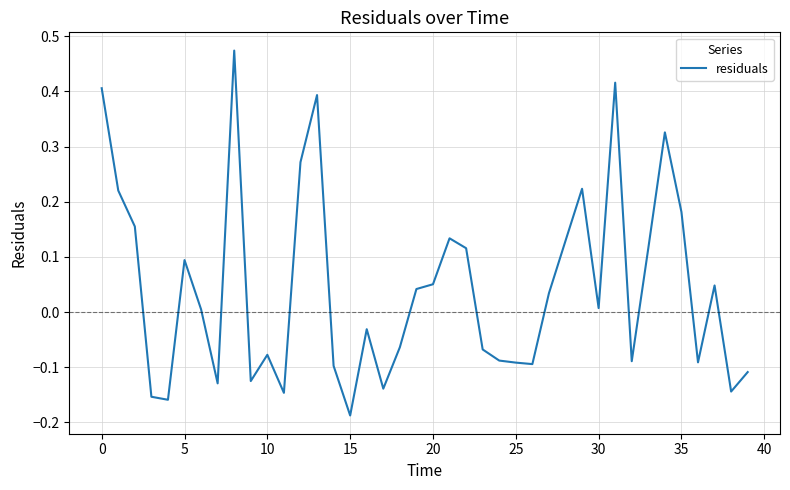

What is the difference between the maximum and minimum values?

0.7